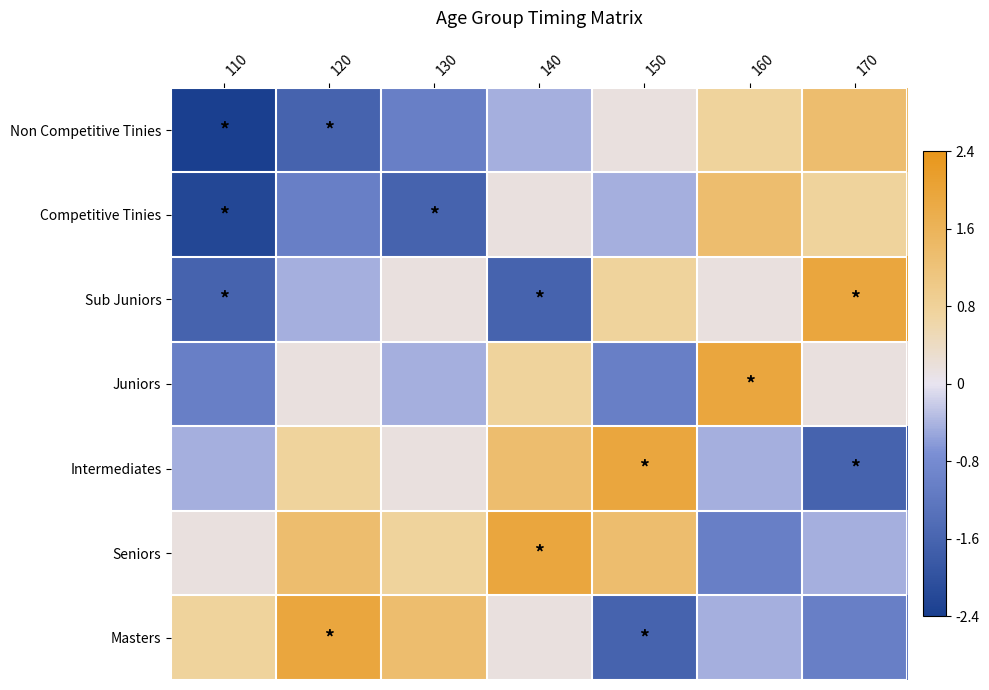

What is the greatest value displayed?

1.9